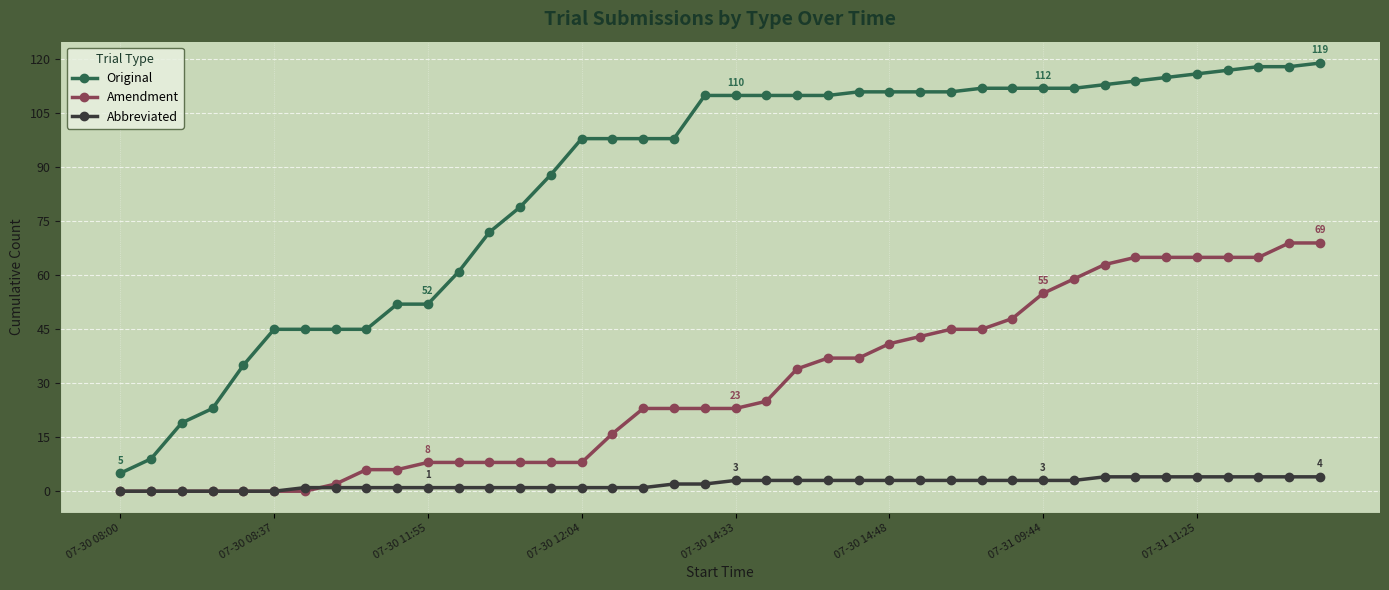

What is the highest value of the Abbreviated series?

4